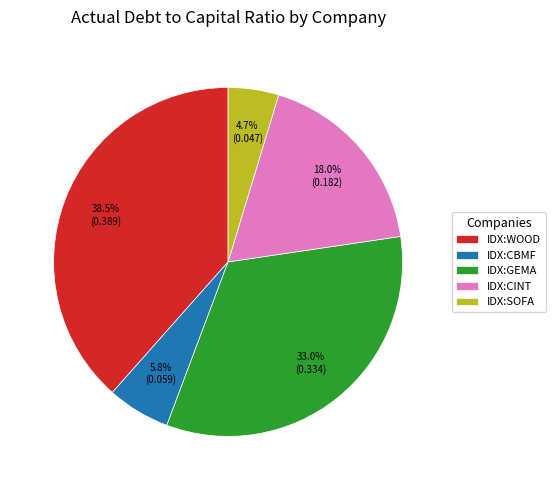

How many segments does this pie chart have?

5